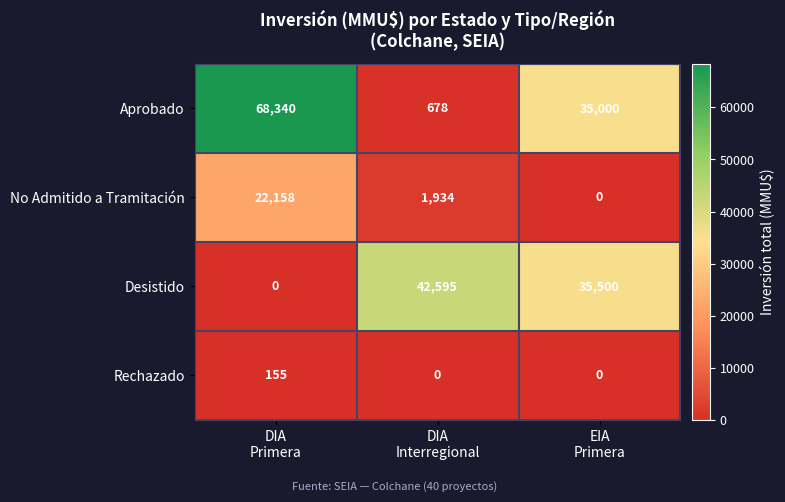

Reading right to left, list all the values displayed in this chart.

Aprobado: 35000	678	68340
No Admitido a Tramitación: 0	1934	22158
Desistido: 35500	42595	0
Rechazado: 0	0	155